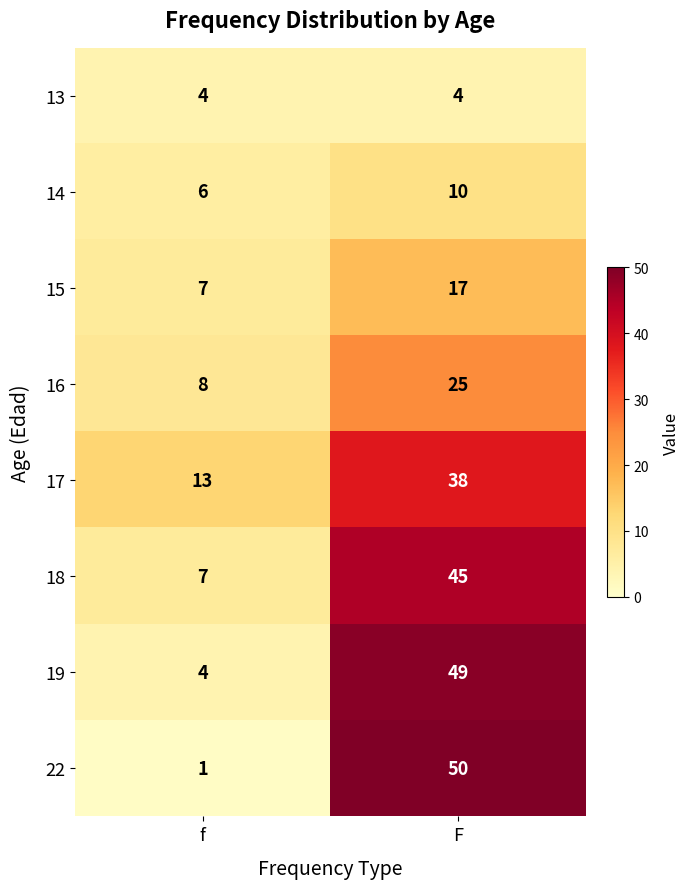

List the series in order of their peak value, lowest first.

13, 14, 15, 16, 17, 18, 19, 22